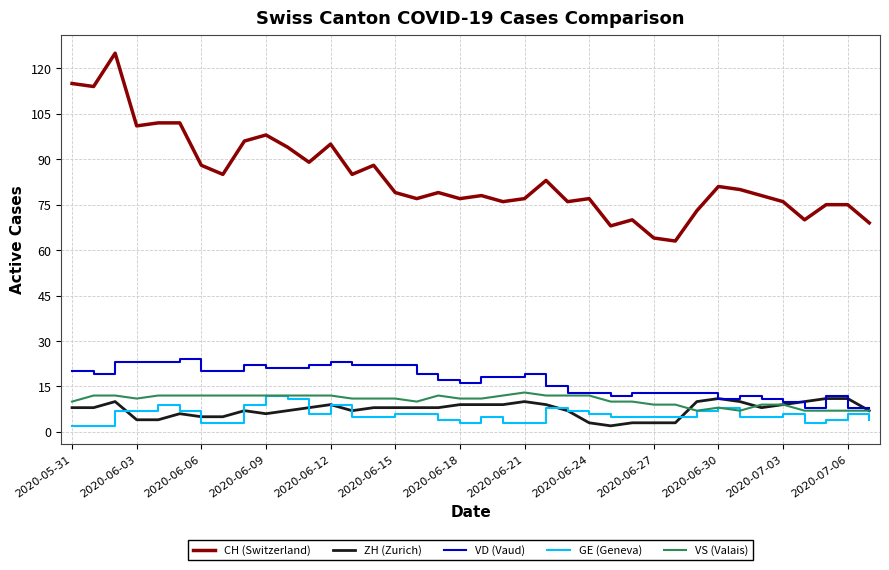

True or false: CH (Switzerland) and VD (Vaud) intersect in this chart.

False